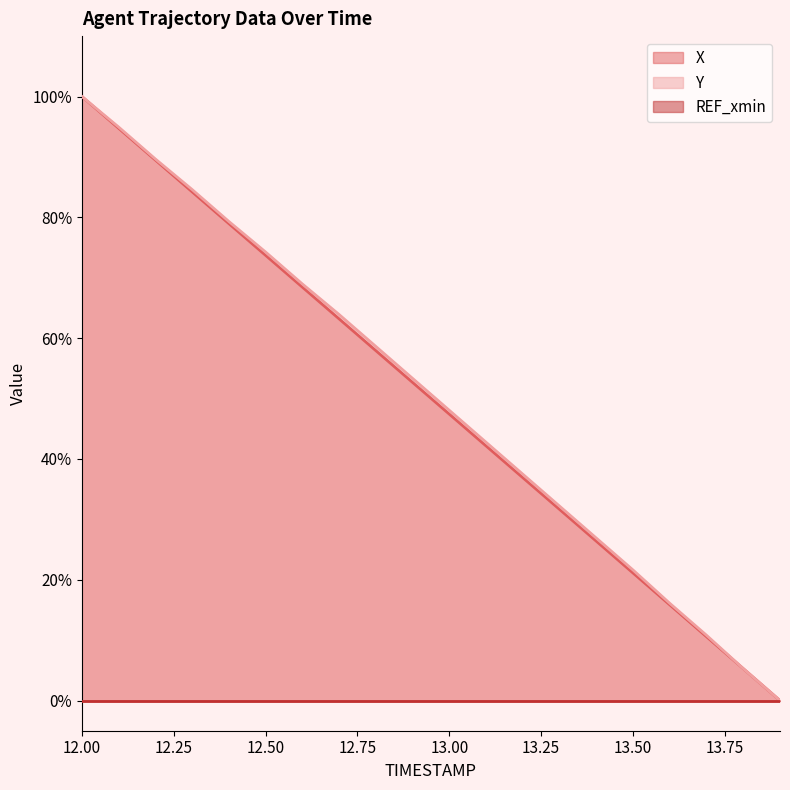

True or false: X has a value of 100.0 at 12.00.

True